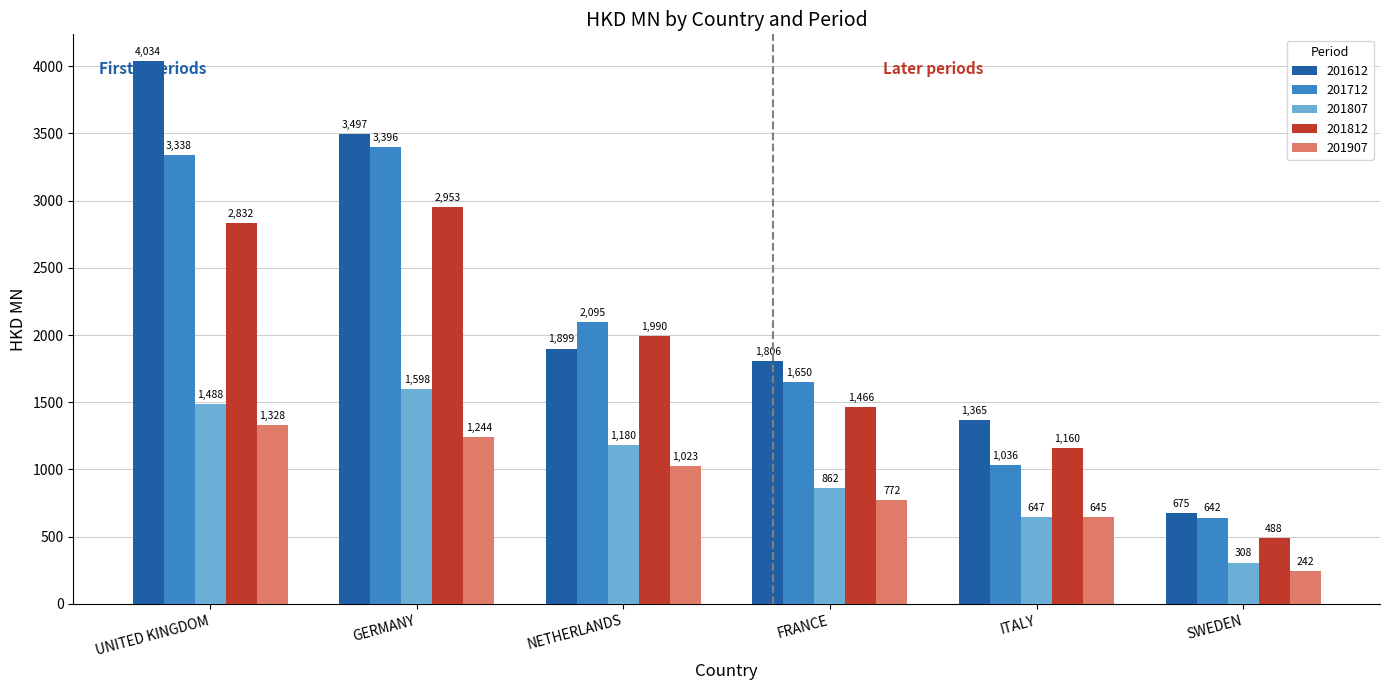

At which category is the sum across all series the highest?

UNITED KINGDOM